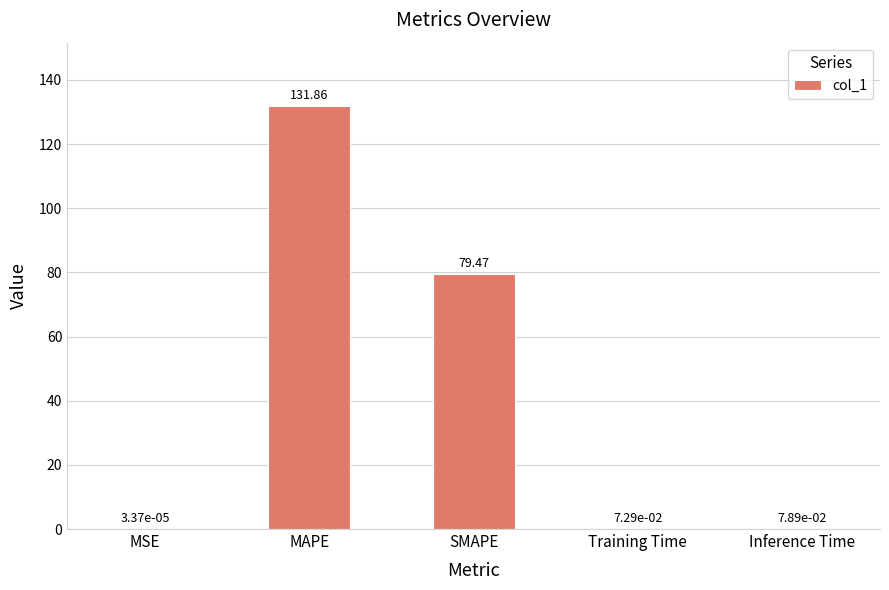

Which category has the highest value across all series?

MAPE